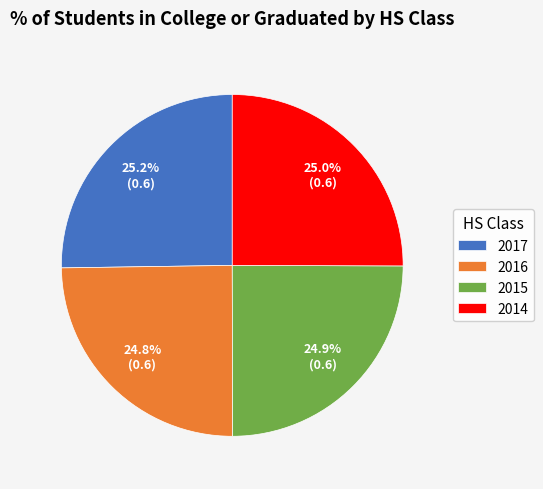

Is it true that 2016 is 34% of the pie?

False